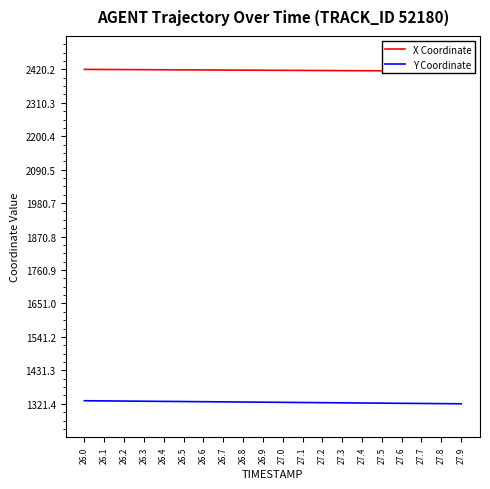

Which series has the largest total across all categories?

X Coordinate